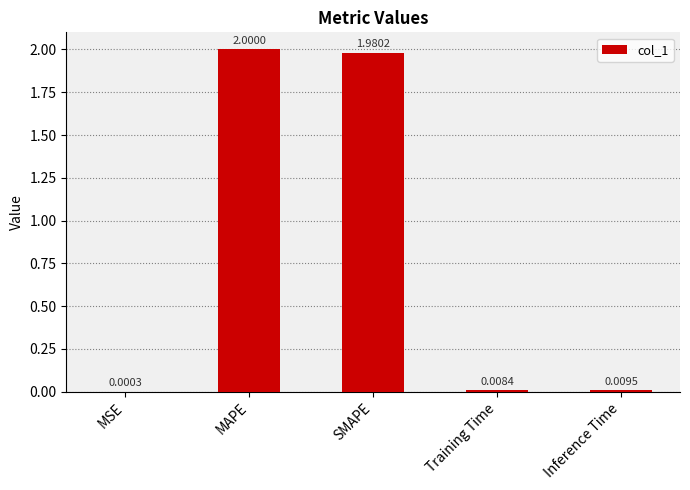

At which label is the value closest to 1?

SMAPE